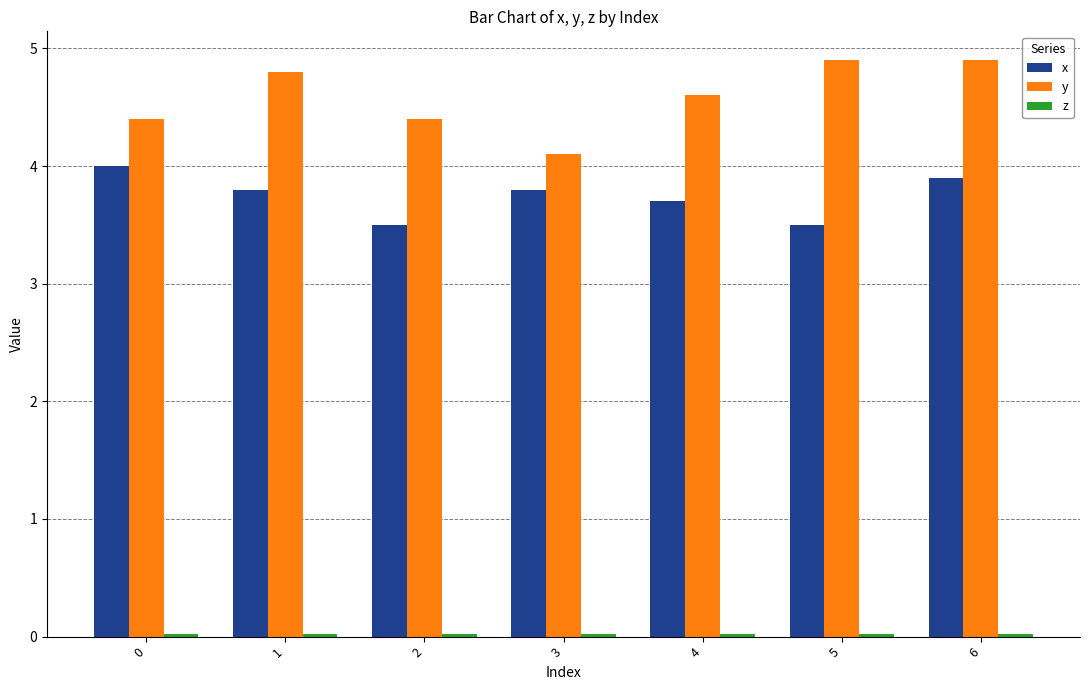

True or false: x has a value of 3.8 at 1.

True